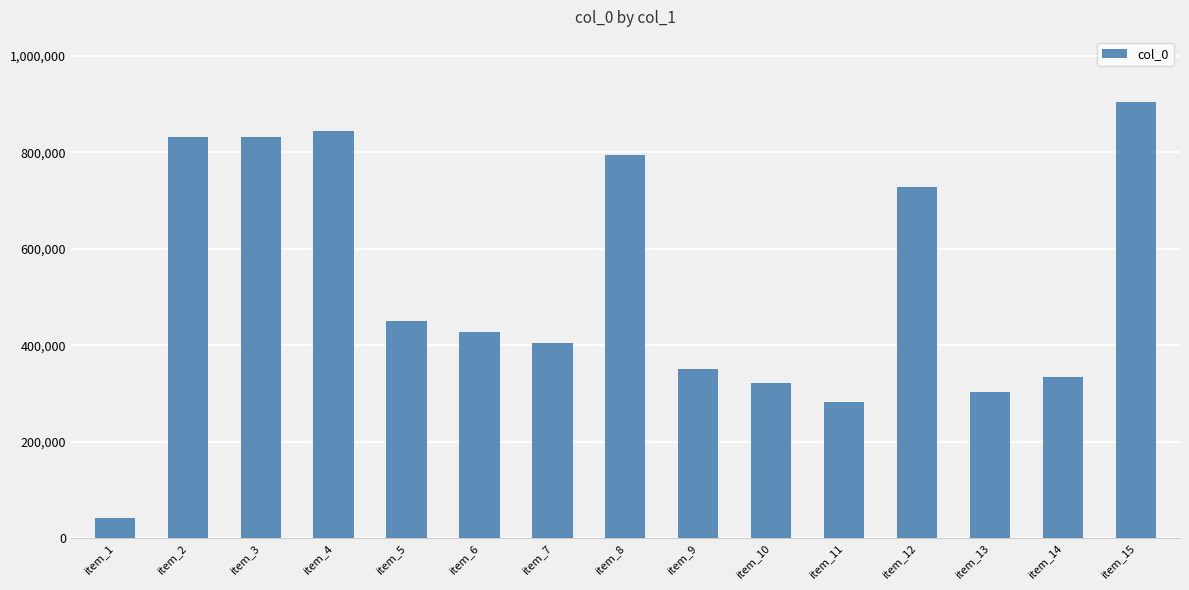

Where is the data nearest to the value 473200?

item_5